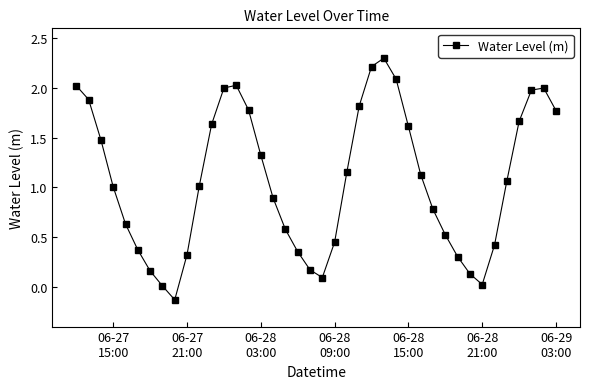

What is the value of the 3rd point from the left?

1.5